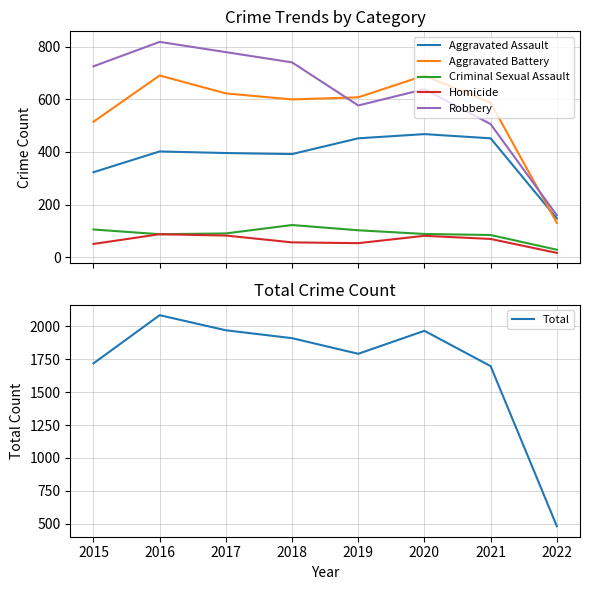

In Robbery, how many points are lower than both neighbors (excluding endpoints)?

1